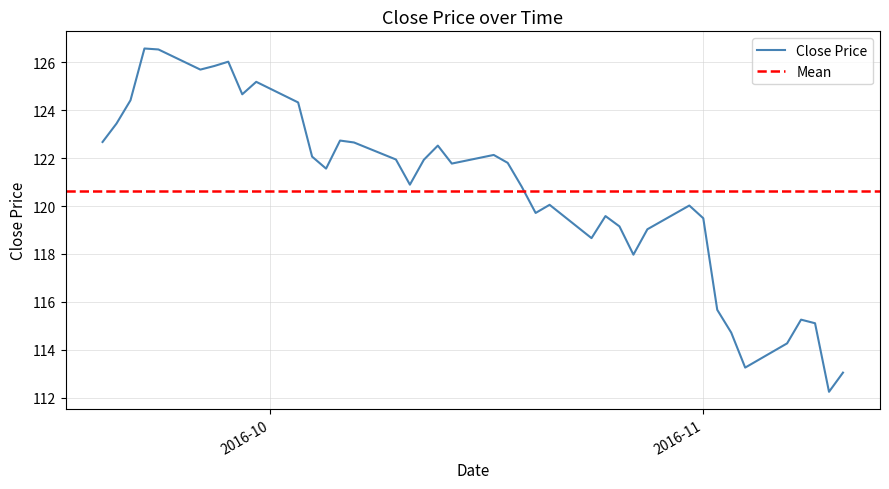

How many points are lower than both their immediate neighbors (excluding endpoints)?

10